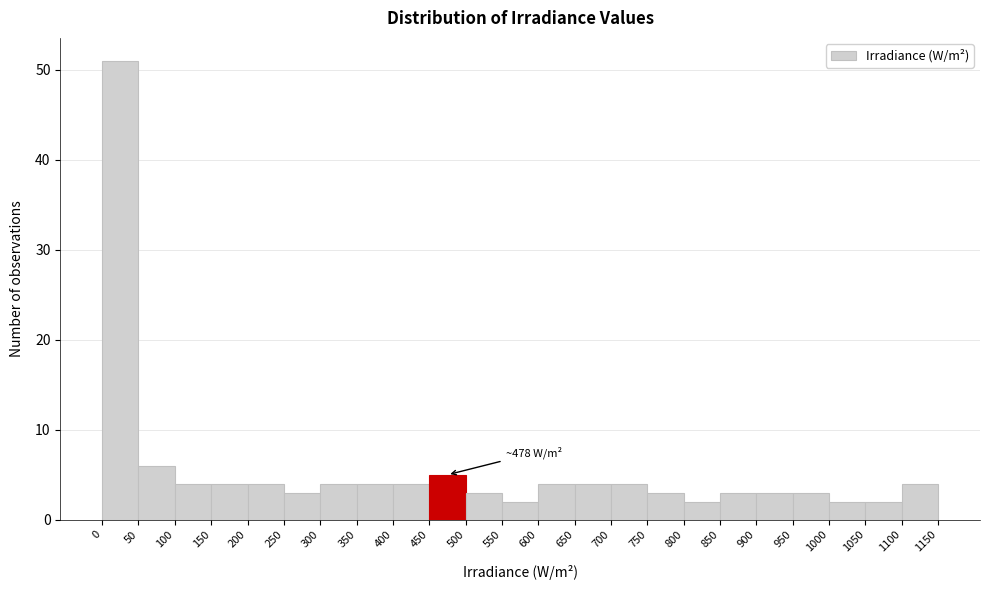

Which range on the x-axis has the tallest bar?

0 to 50